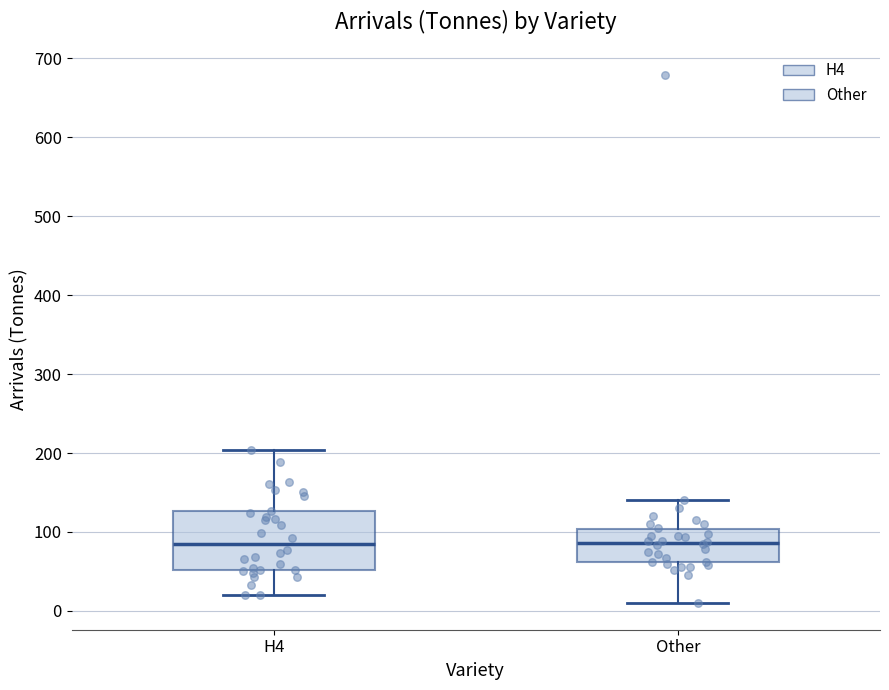

Reading left to right, transcribe this box plot: for each box, give where its median line is, the range the box spans, and where its two whiskers end, as read against the y-axis. The values are not printed on the chart, so give them approximately, as read against the axis.

H4: median 80, box 50 to 130, whiskers 20 to 200
Other: median 90, box 60 to 100, whiskers 10 to 140